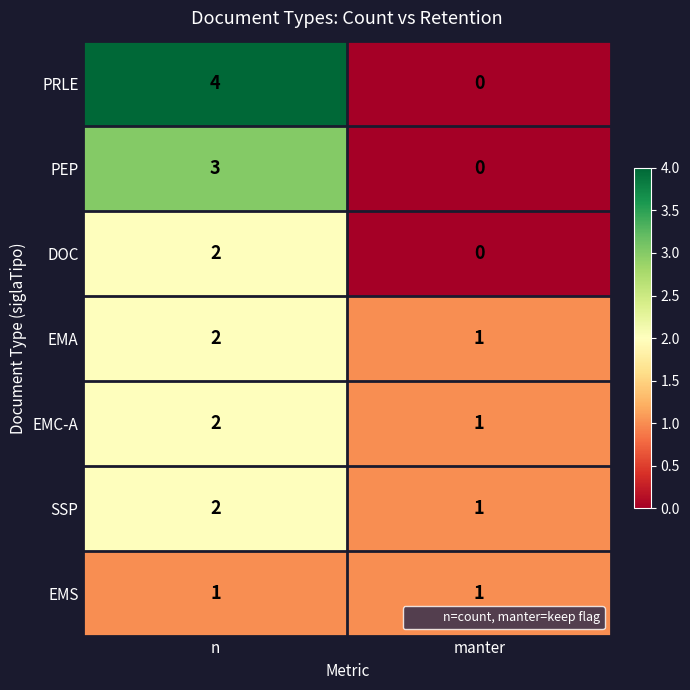

What is the sum of the EMA values at n and manter?

3